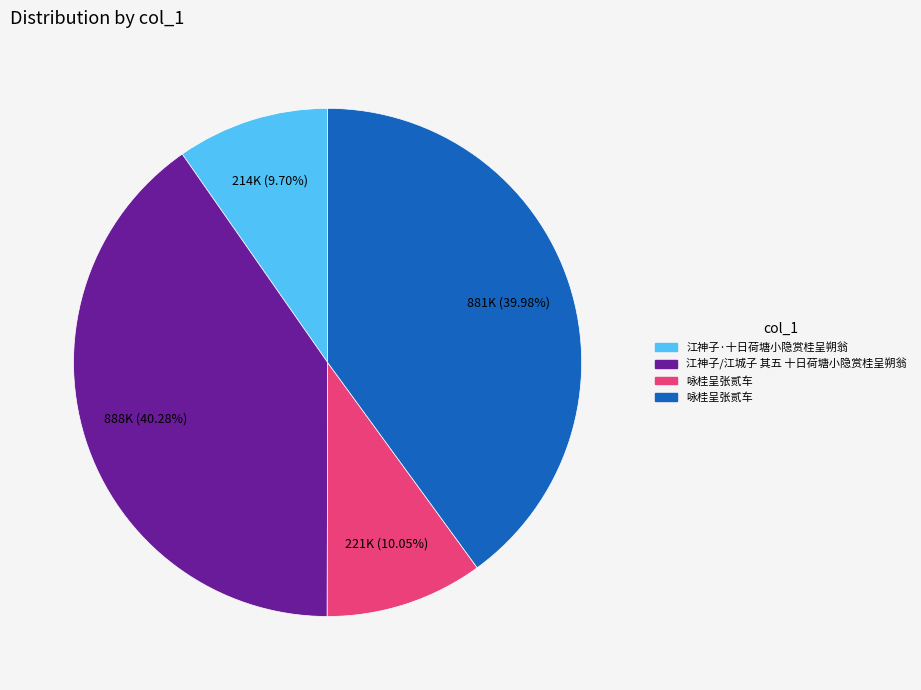

Does any single category account for the majority?

No